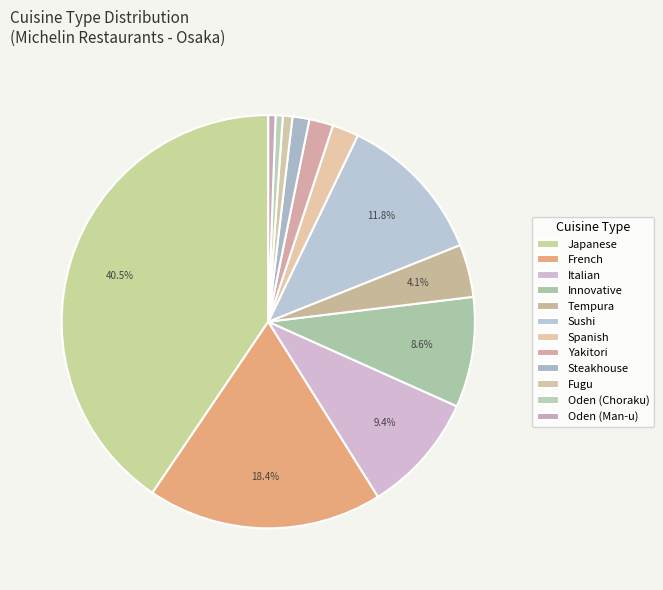

What is the change in value from Innovative to Oden (Man-u)?

-43